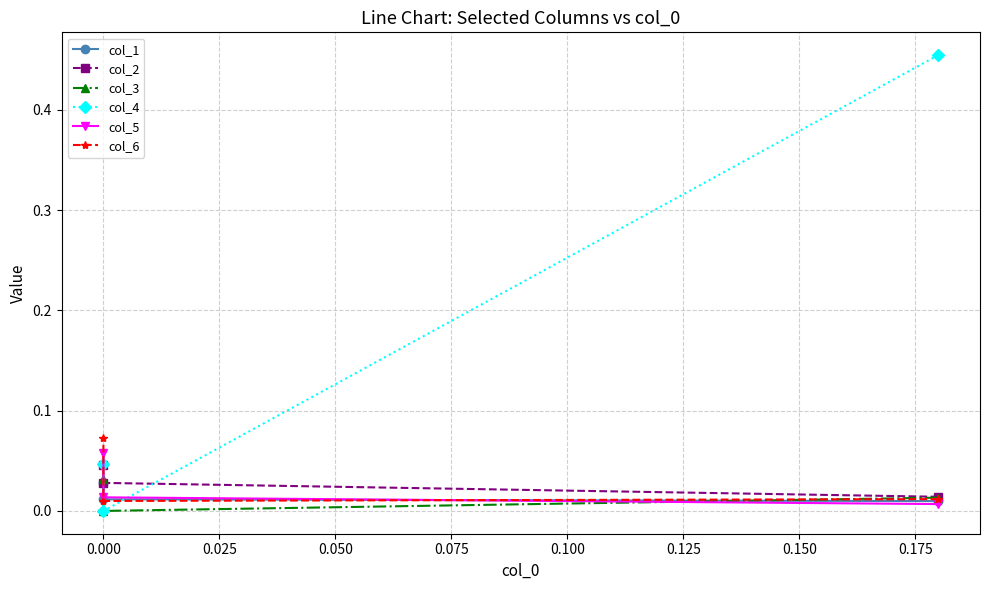

The value of col_5 at −0.025 is 0.0. True or false?

False